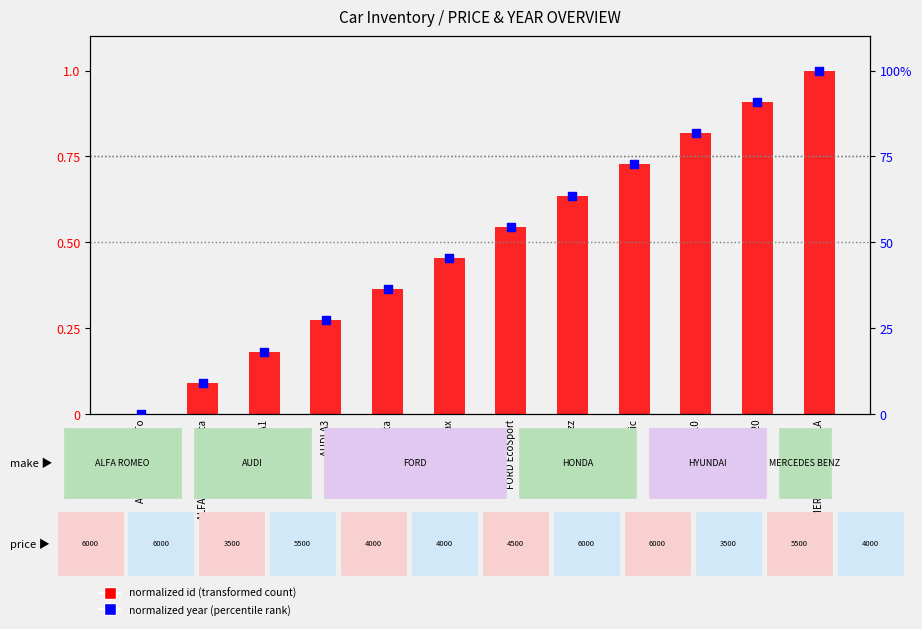

Is the value of normalized id (transformed count) at HYUNDAI i20 greater than the value of normalized year (percentile rank) at AUDI A3?

No